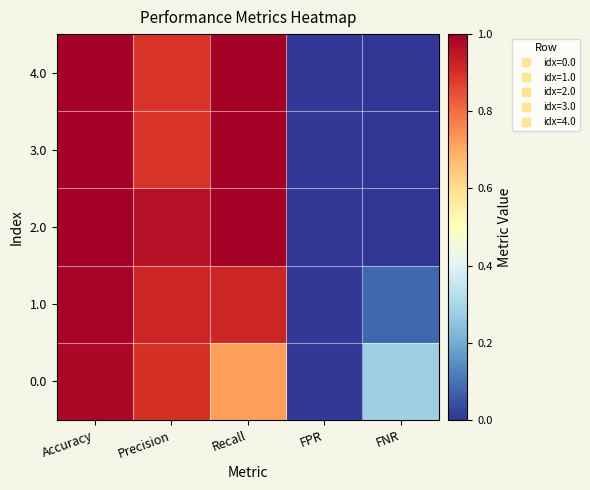

Reading left to right, what are all the values shown in this chart?

0.0: Accuracy=1.0	Precision=0.9	Recall=0.7	FPR=0.0	FNR=0.3
1.0: Accuracy=1.0	Precision=0.9	Recall=0.9	FPR=0.0	FNR=0.1
2.0: Accuracy=1.0	Precision=1.0	Recall=1.0	FPR=0.0	FNR=0.0
3.0: Accuracy=1.0	Precision=0.9	Recall=1.0	FPR=0.0	FNR=0.0
4.0: Accuracy=1.0	Precision=0.9	Recall=1.0	FPR=0.0	FNR=0.0